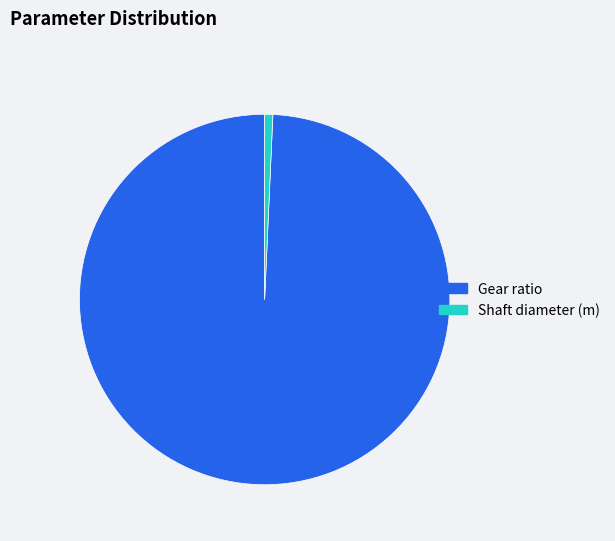

Which category has the smallest portion of the pie?

Shaft diameter (m)